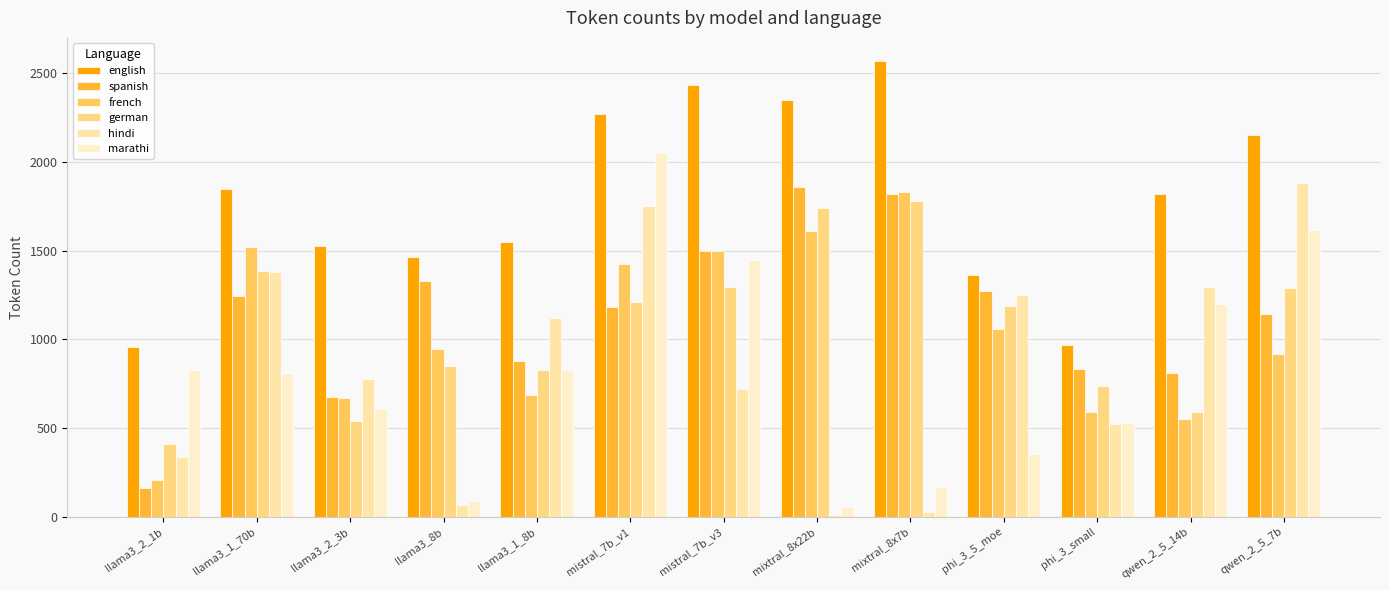

What is the difference between the hindi values at phi_3_small and qwen_2_5_14b?

773